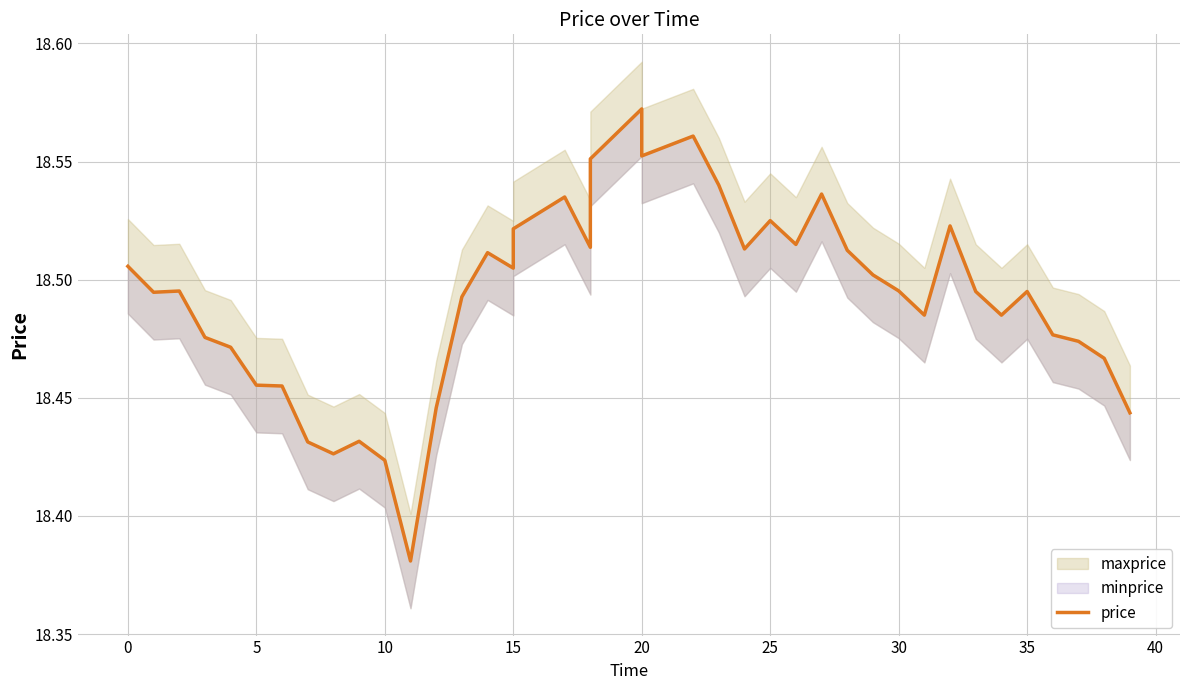

Which category has the lowest value across all series?

11